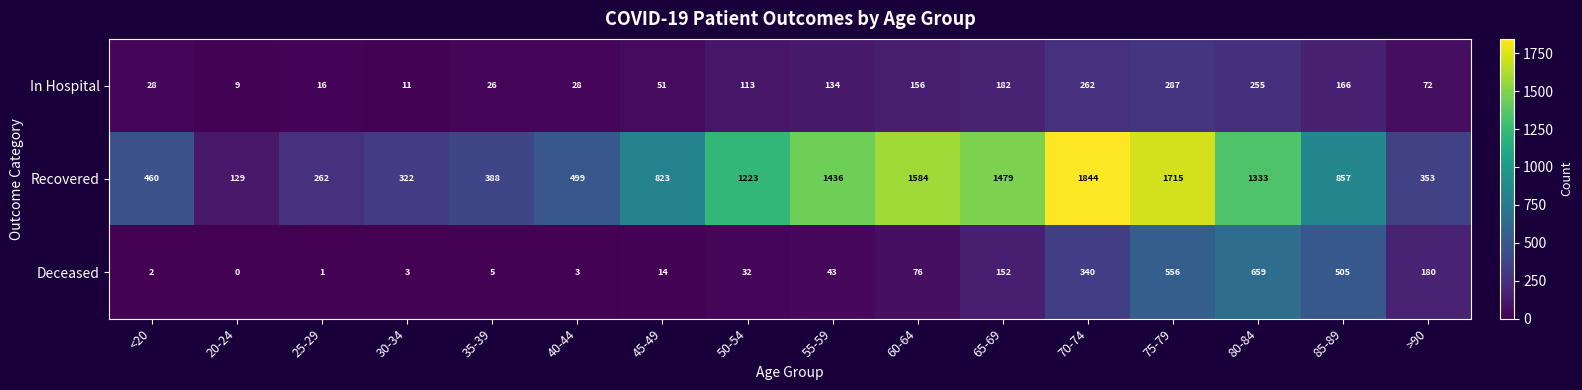

What is the difference between the maximum and minimum values in the Recovered series?

1715